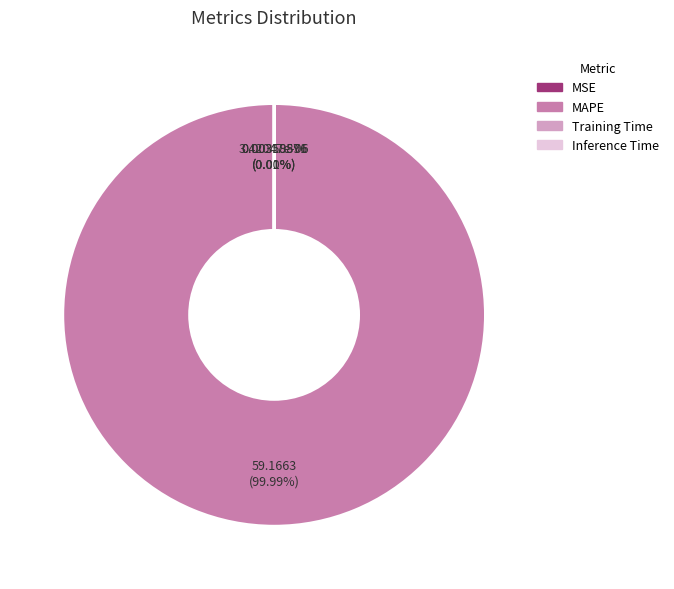

Which category has the biggest portion of the pie?

MAPE